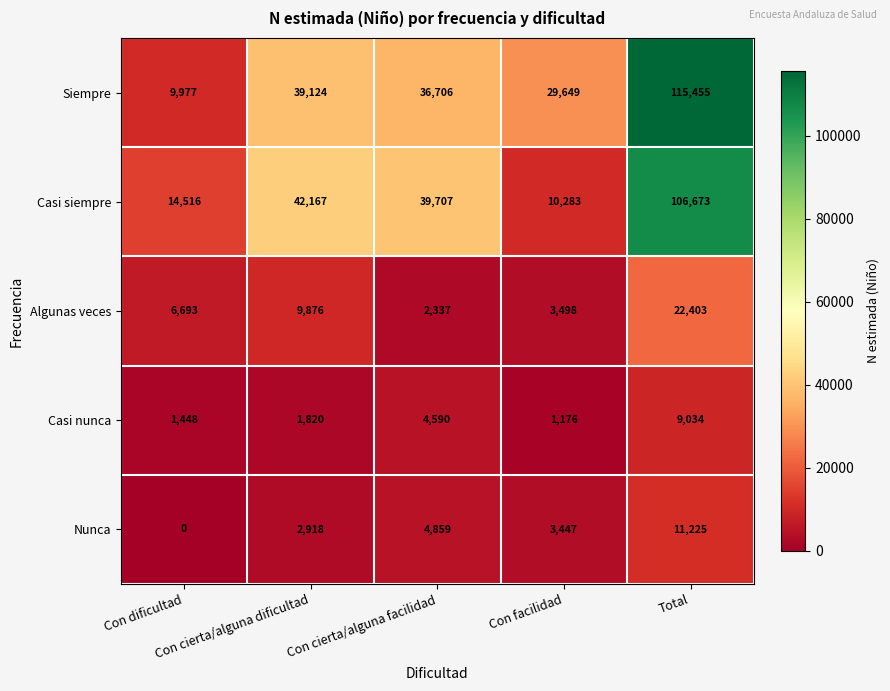

List the series in order of their peak value, lowest first.

Casi nunca, Nunca, Algunas veces, Casi siempre, Siempre